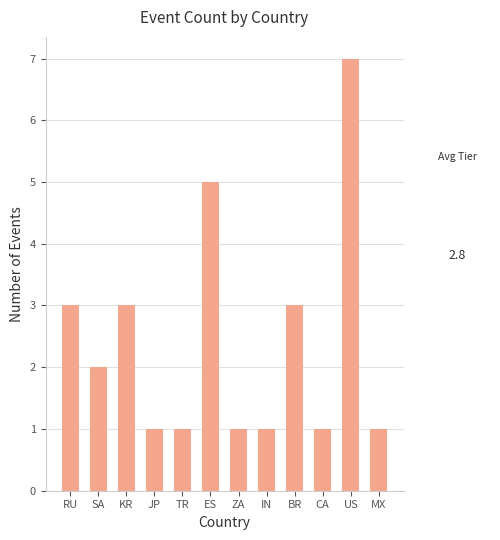

How many categories are shown in the chart?

12